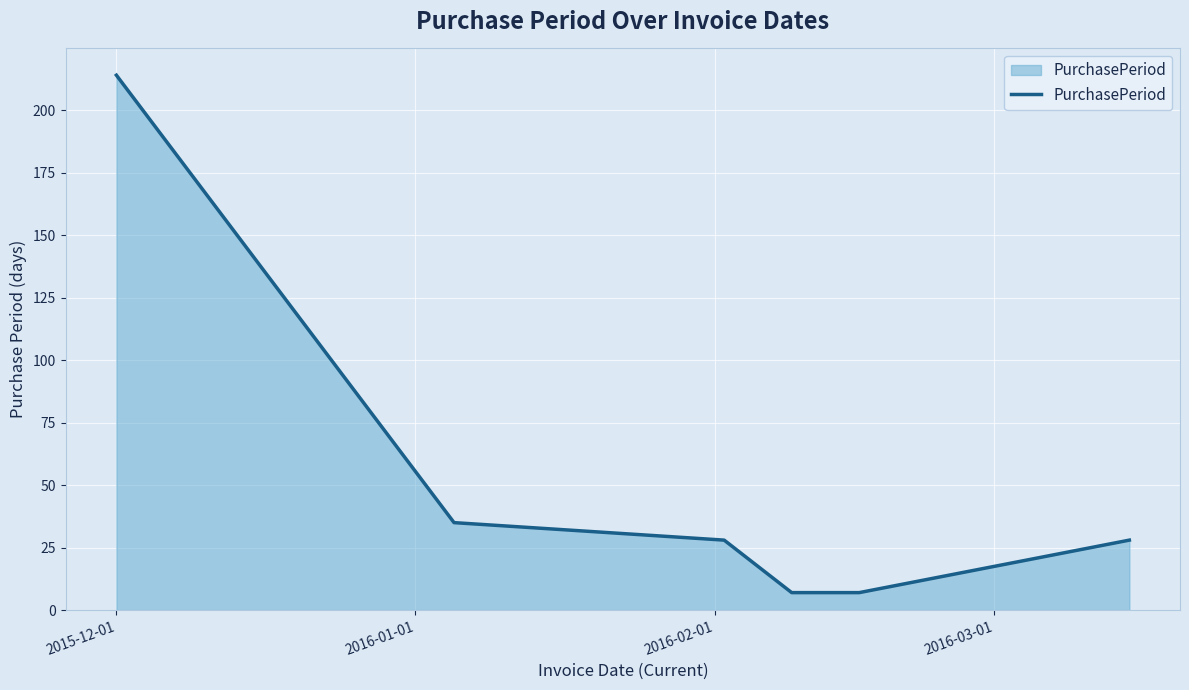

True or false: the data has more than 2 interior local peaks.

False